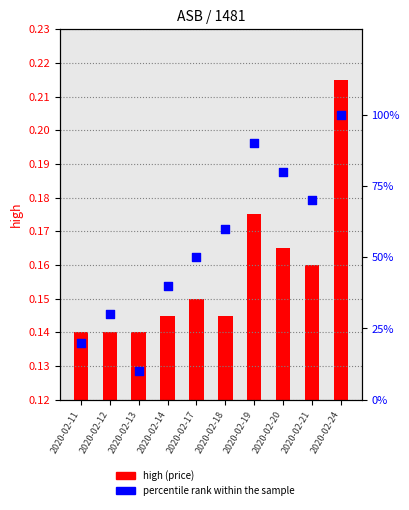

Which series contains the highest Y value?

percentile rank within the sample